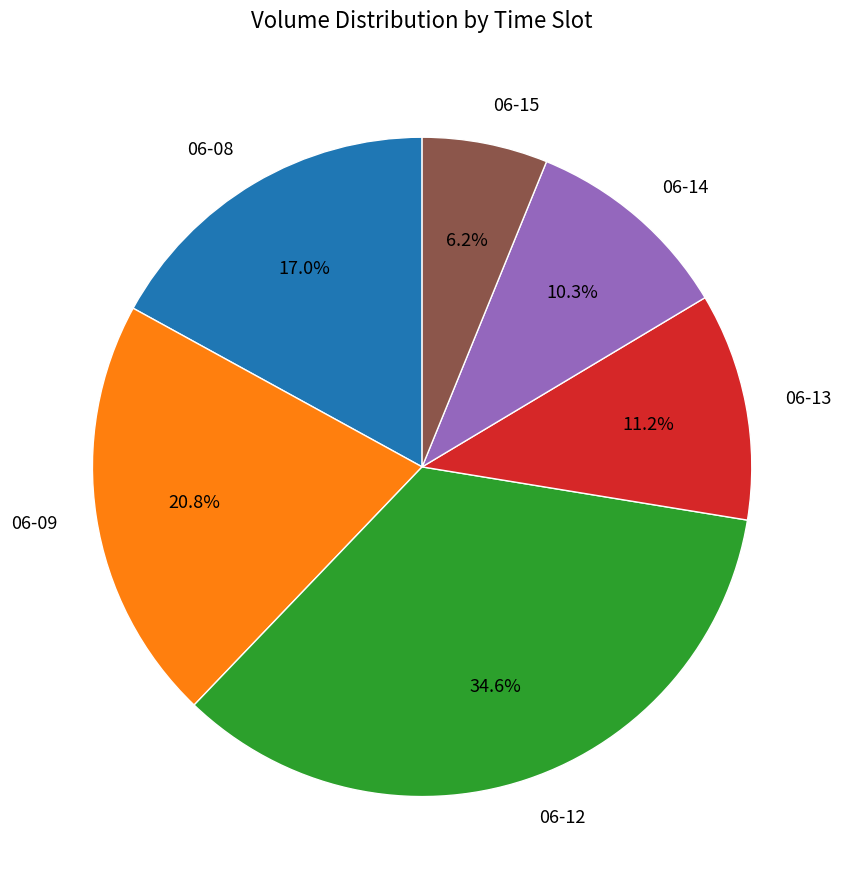

Count the number of slices in the pie.

6